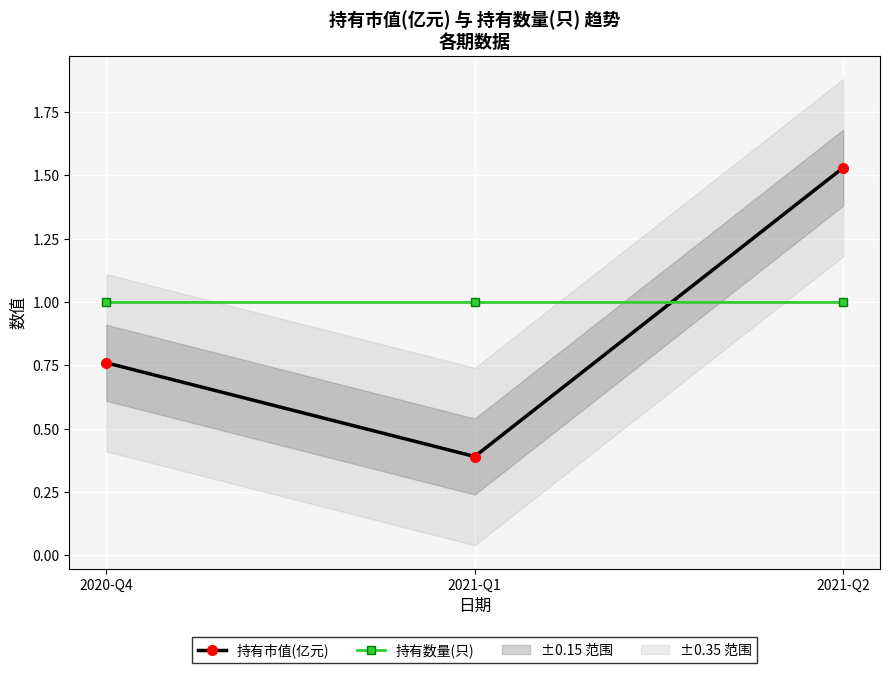

List the series in order of their peak value, lowest first.

持有数量(只), 持有市值(亿元)